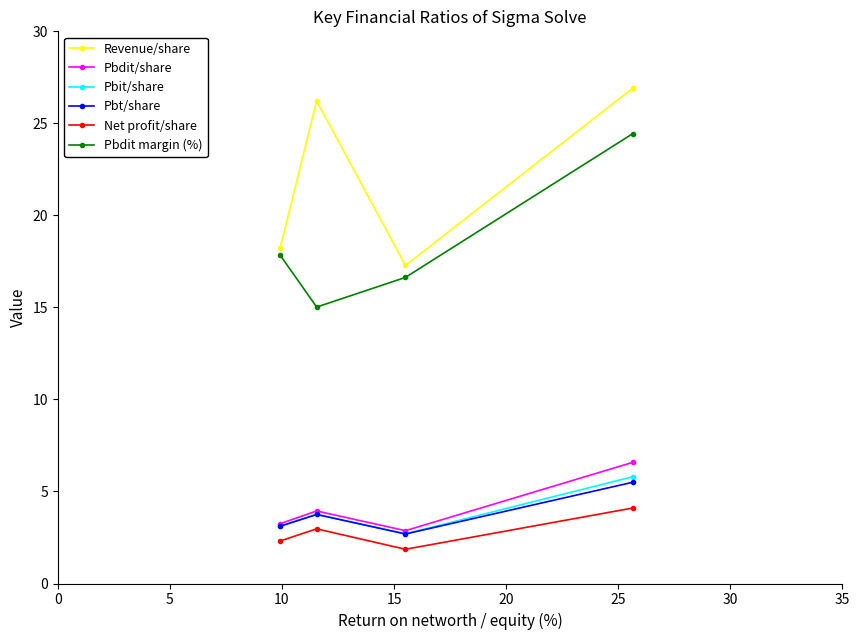

What is the value of the Pbdit margin (%) point at the 3rd from the left?

16.6